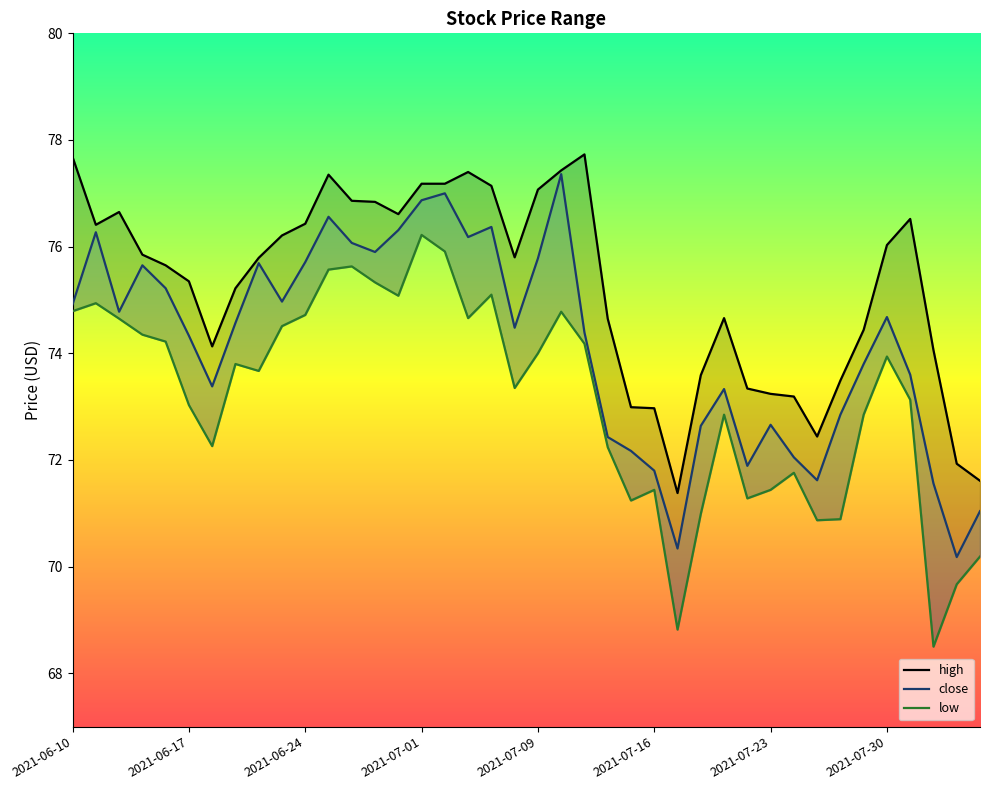

What value does the close series have at 29?

71.9